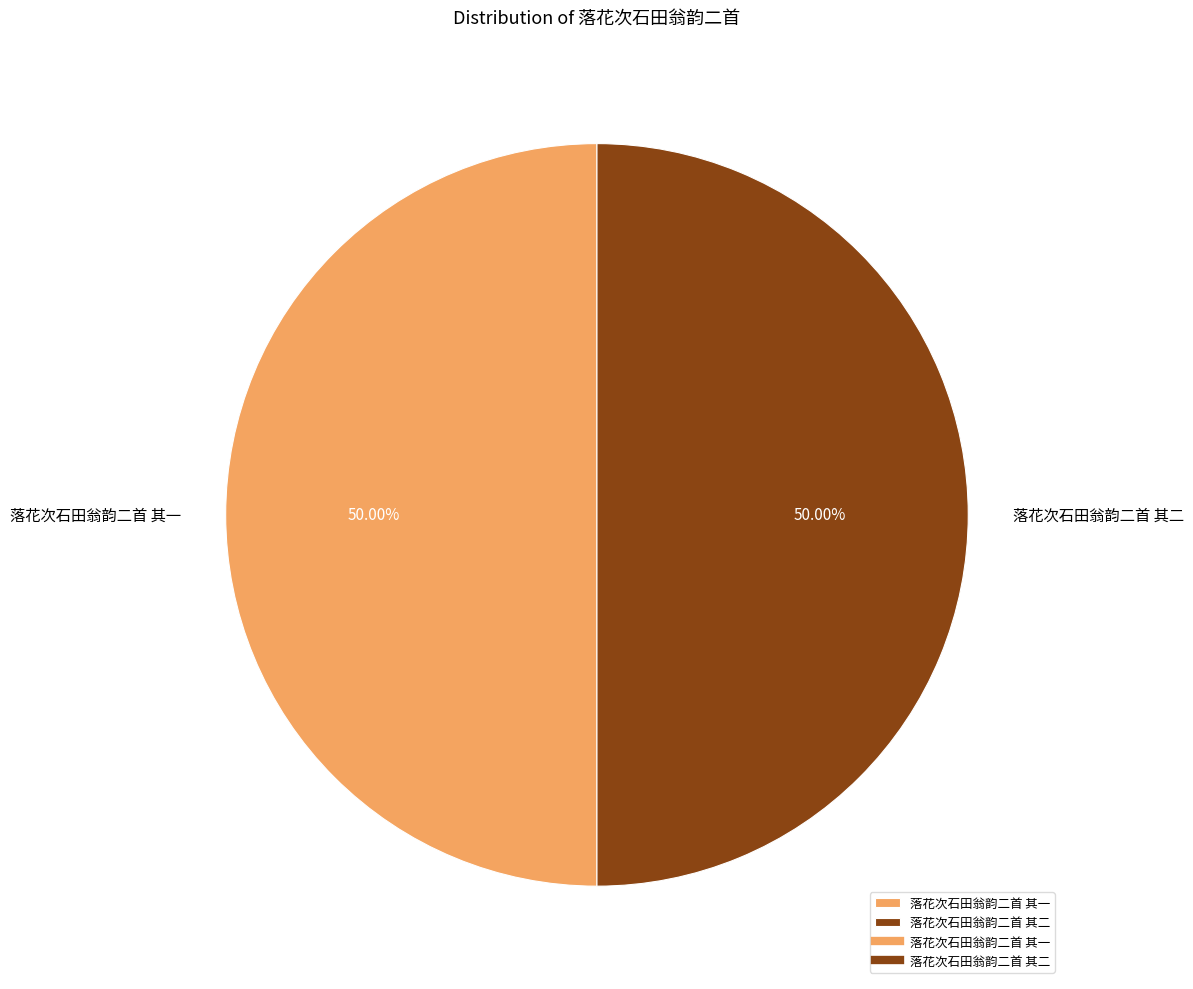

What is the ratio of the value at 落花次石田翁韵二首 其一 to the value at 落花次石田翁韵二首 其二?

1.0